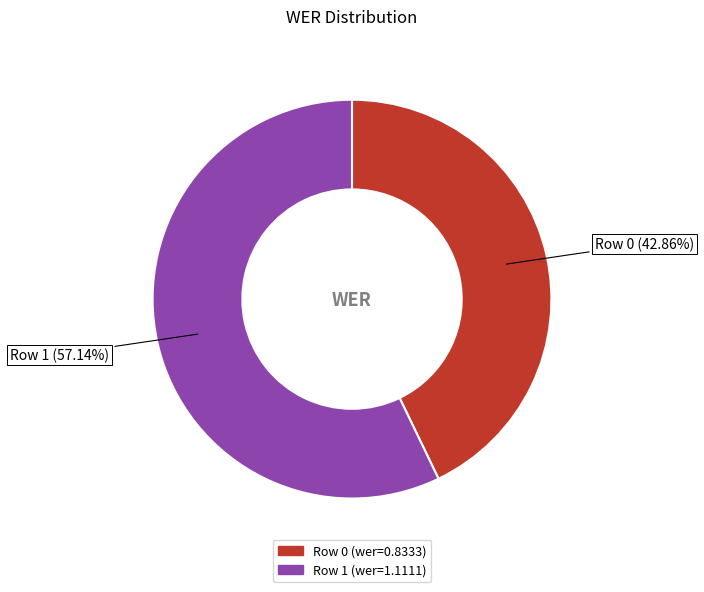

To the nearest percent, what is the difference between the largest and smallest slice percentages?

14%